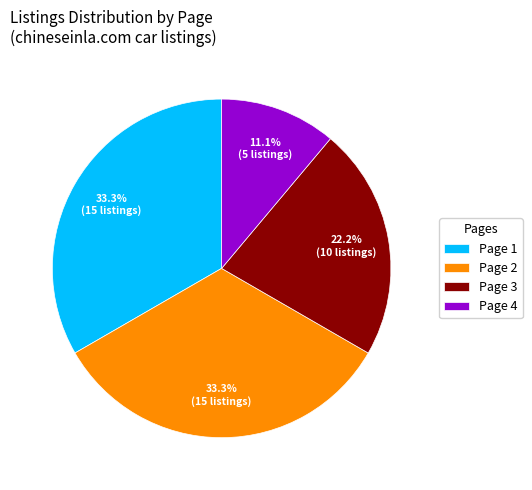

What portion of the pie excludes Page 3?

77.8%